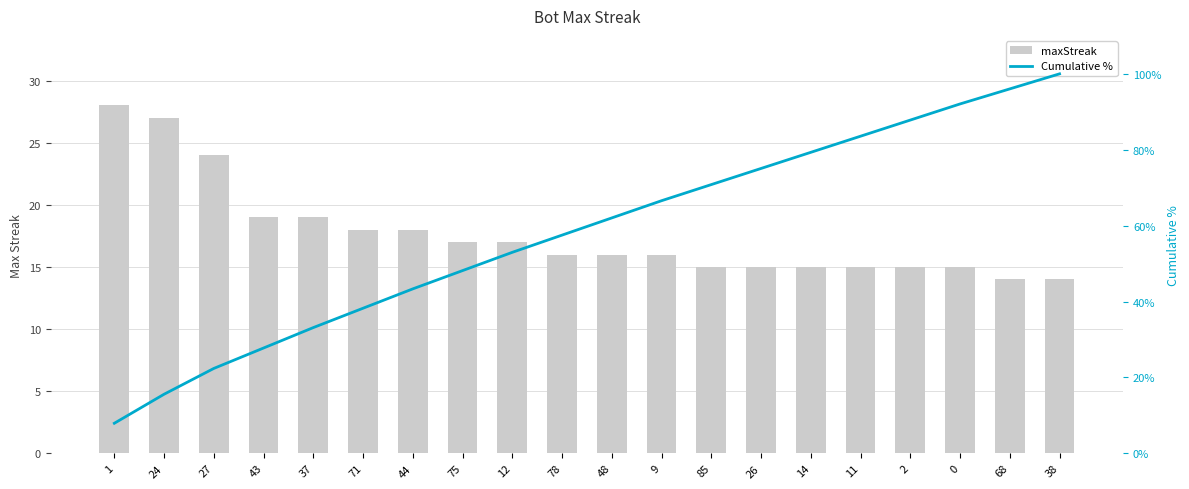

At which category does the chart reach its peak across all series?

38